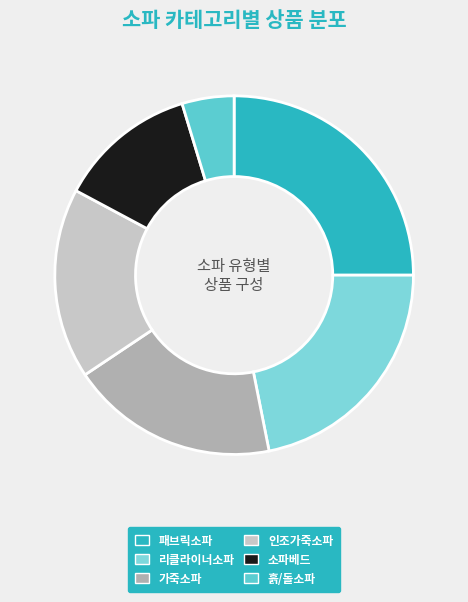

Which category has the biggest portion of the pie?

패브릭소파